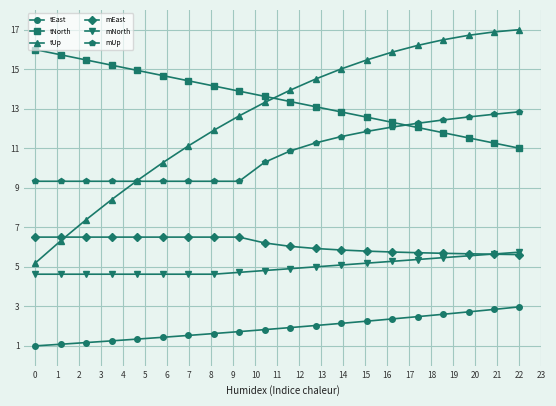

Which series has the largest range (max minus min)?

tUp